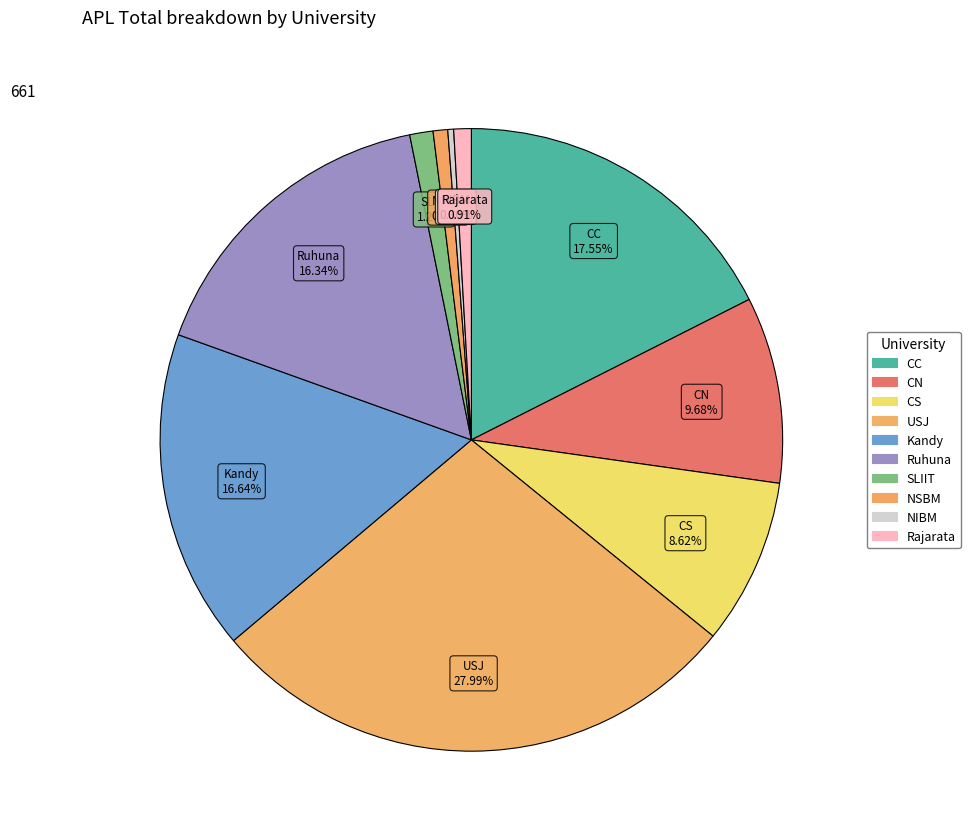

True or false: CC accounts for 18% of the total.

True